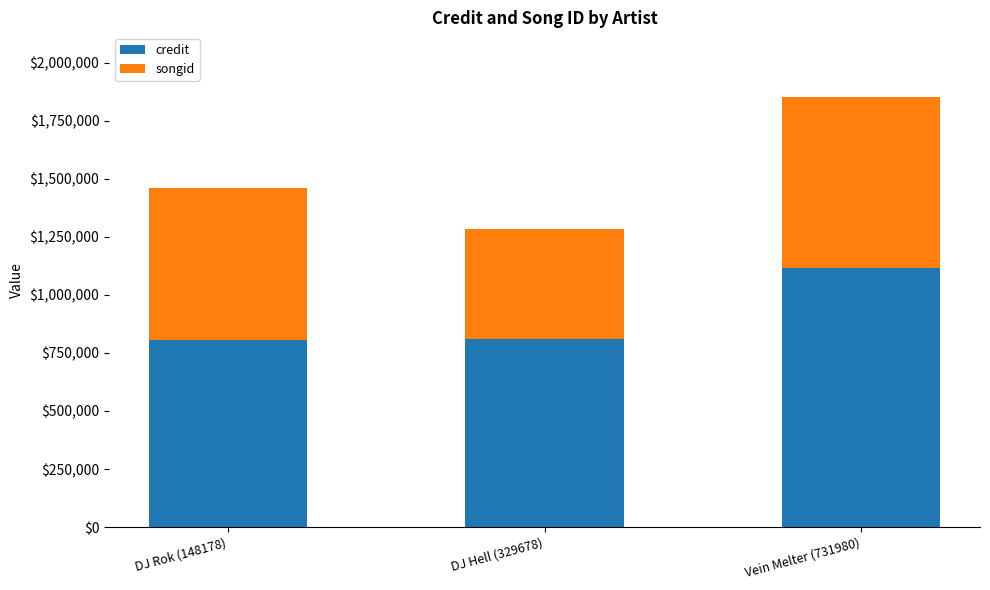

The credit series shows 1283314 at DJ Hell (329678). True or false?

False